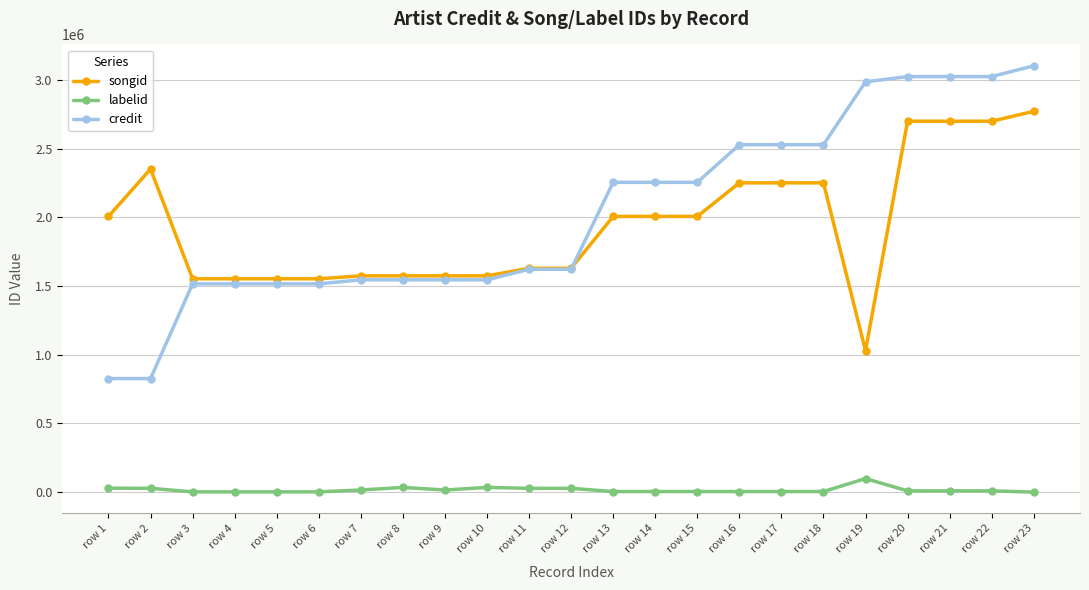

At which category does songid reach its first local peak?

row 2